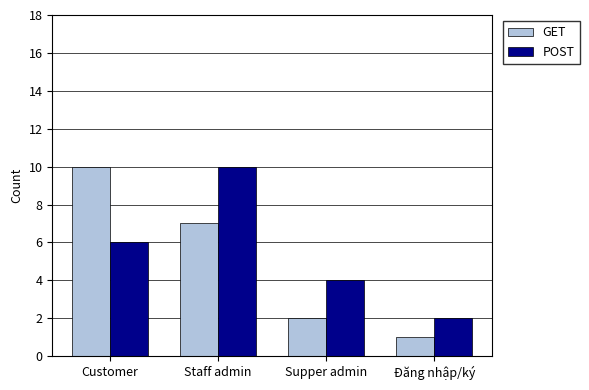

What is the maximum value shown in the chart?

10